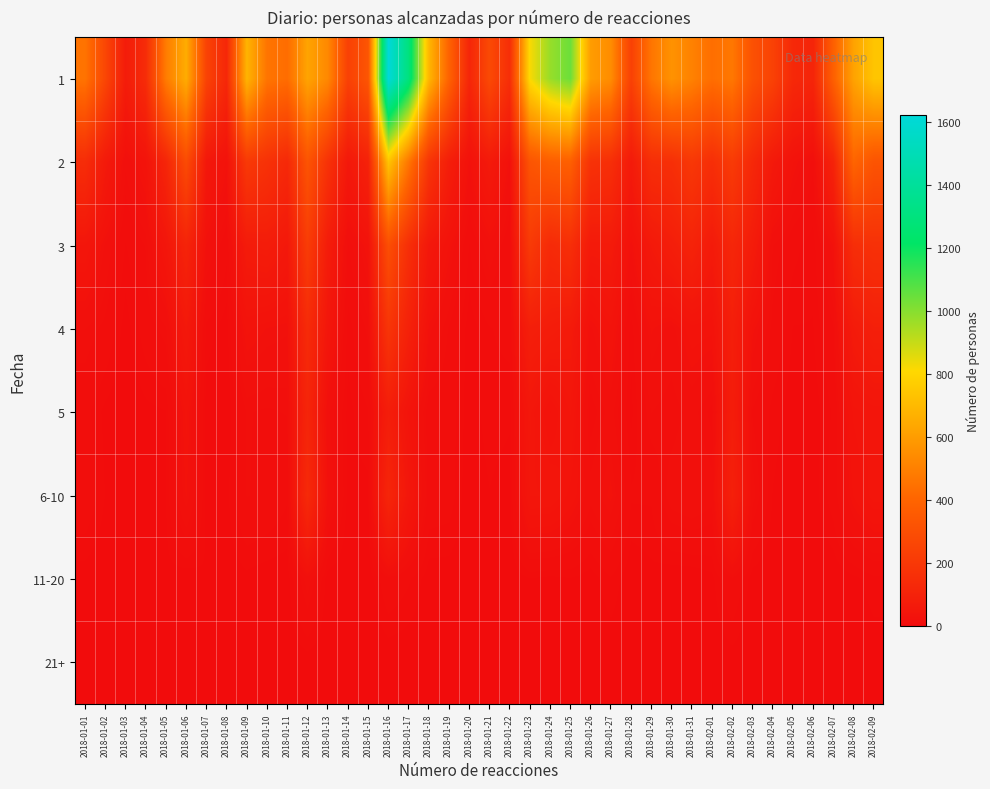

What is the spread (max minus min) of values at 2018-01-15?

331